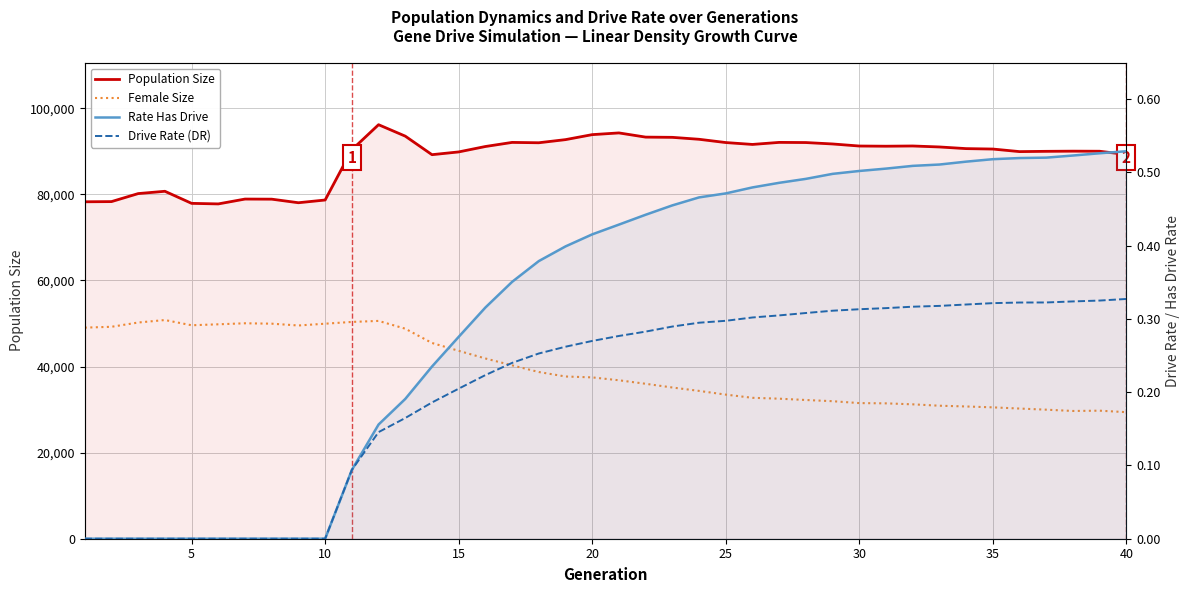

Which series has the largest total across all categories?

Population Size